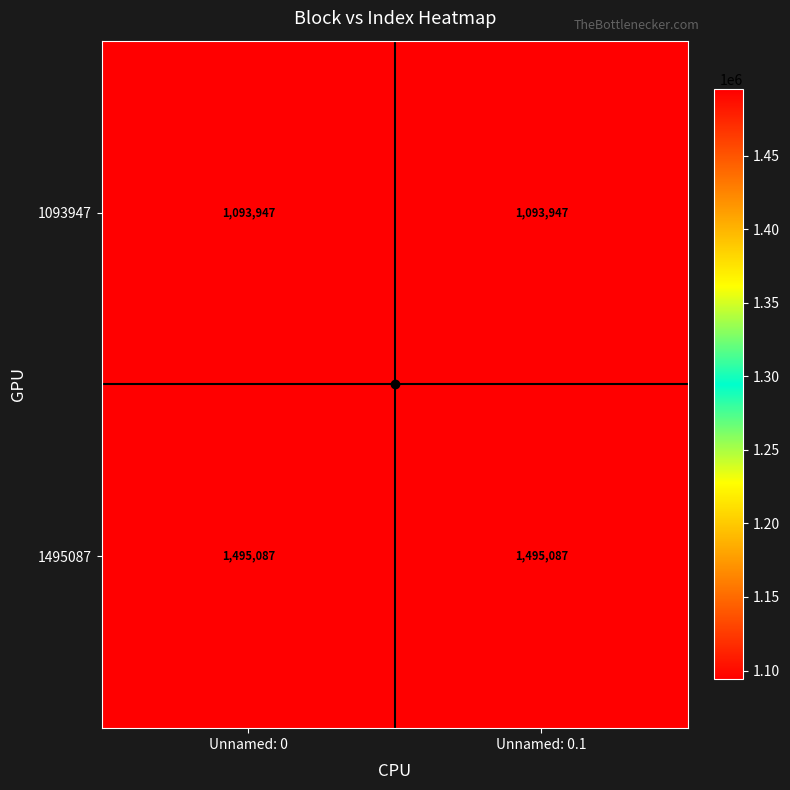

List the series in order of their overall mean, lowest first.

1093947, 1495087